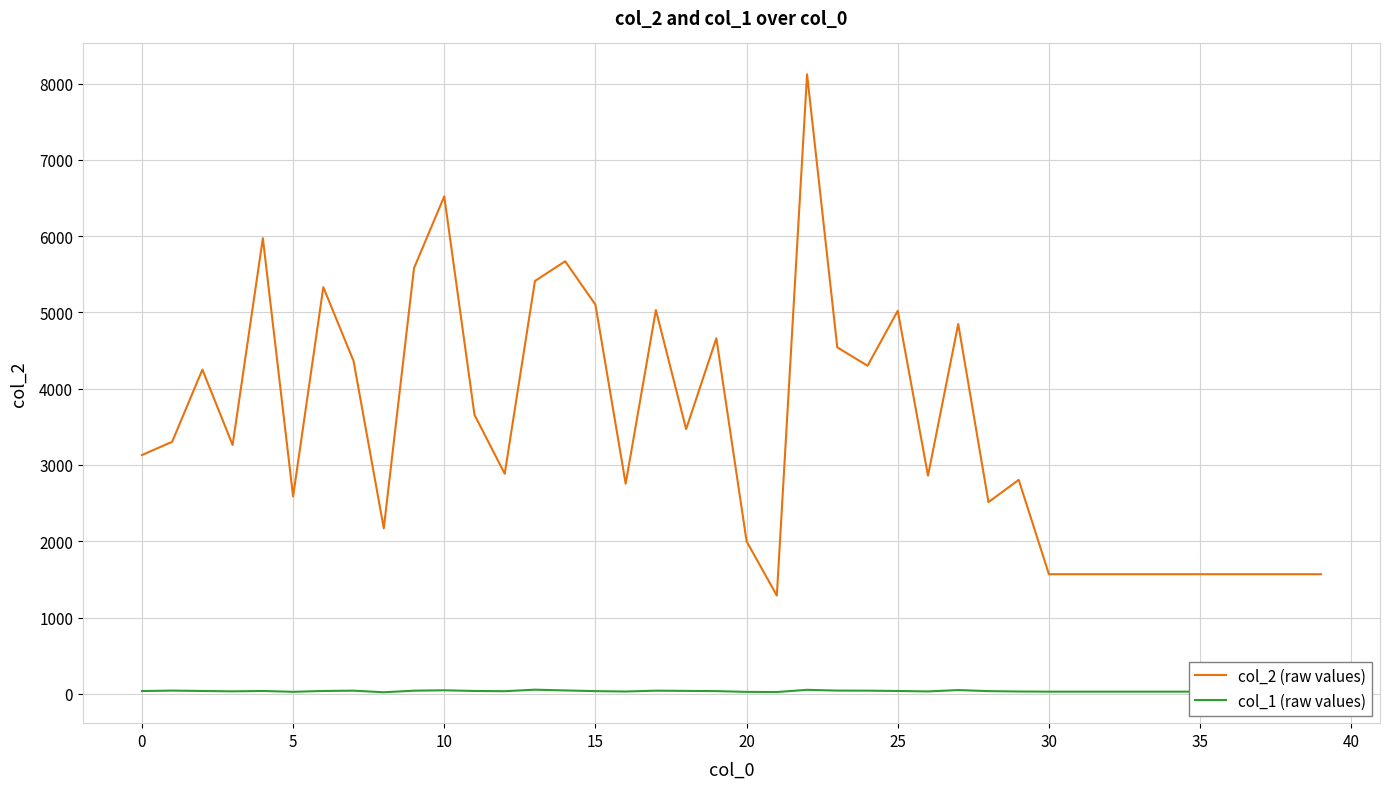

List the series in order of their overall mean, highest first.

col_2 (raw values), col_1 (raw values)